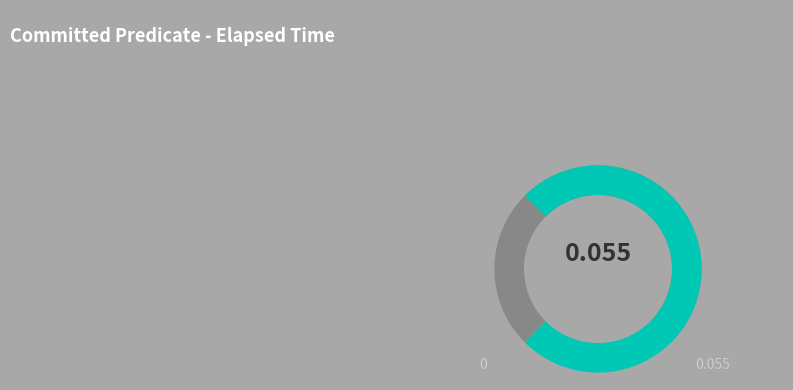

What percentage is the r slice, to the nearest percent?

27%